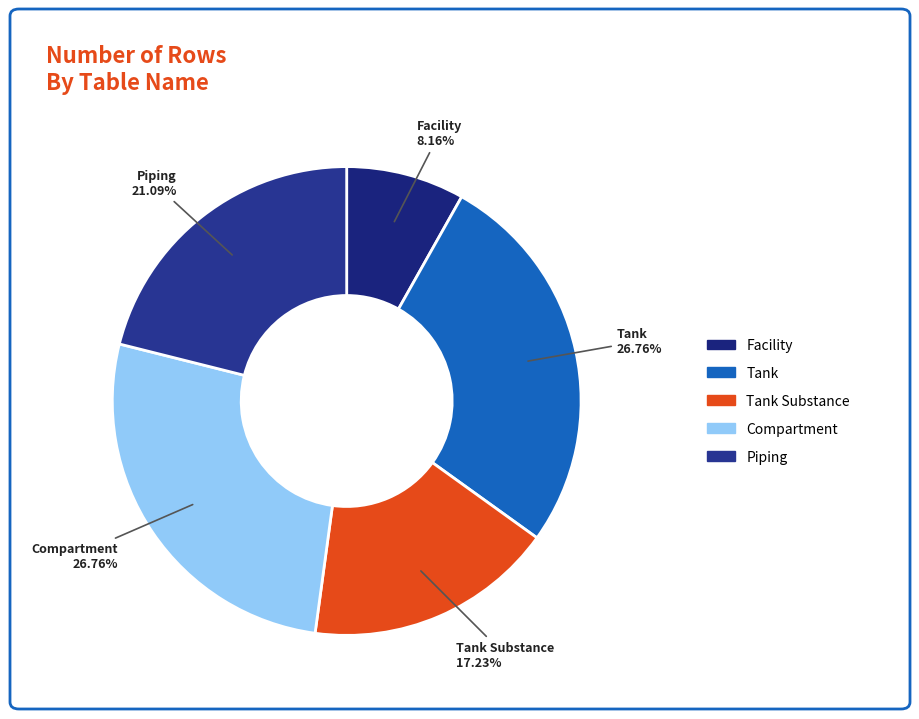

How many slices are in this pie chart?

5